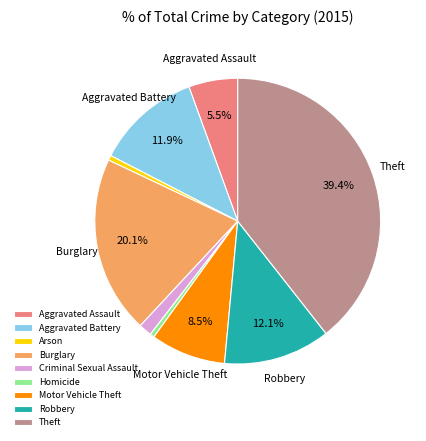

To the nearest percent, what is the combined percentage of Burglary and Homicide?

21%